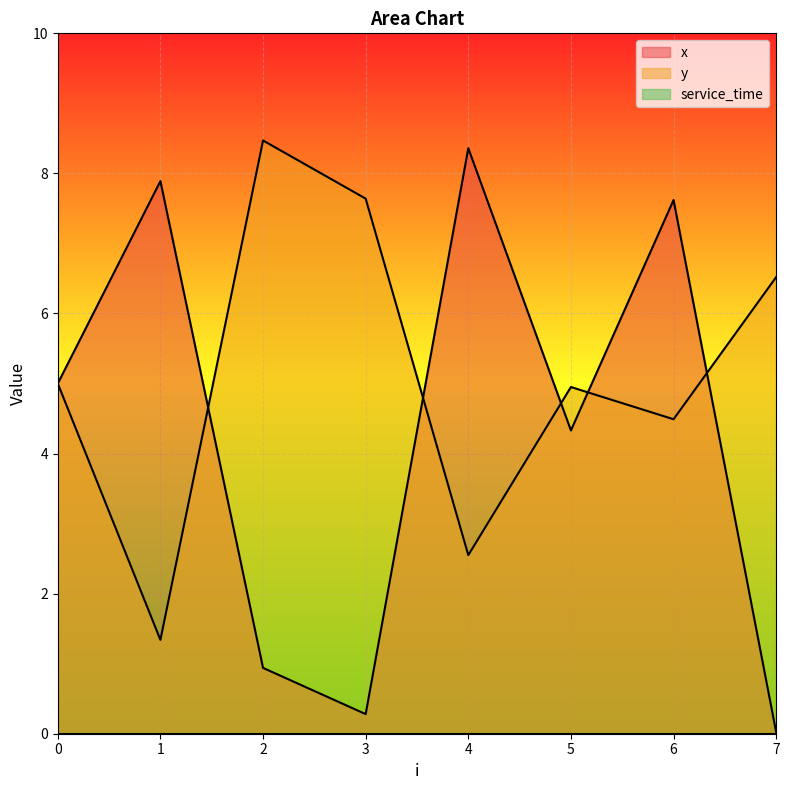

How many interior local valleys does the y series have?

3